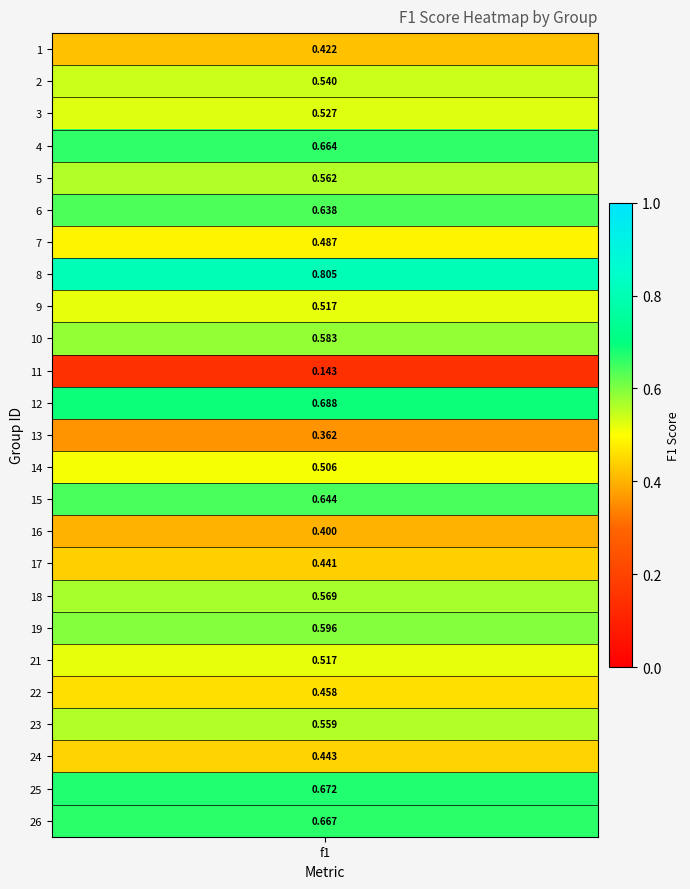

At which category does the chart reach its minimum across all series?

11